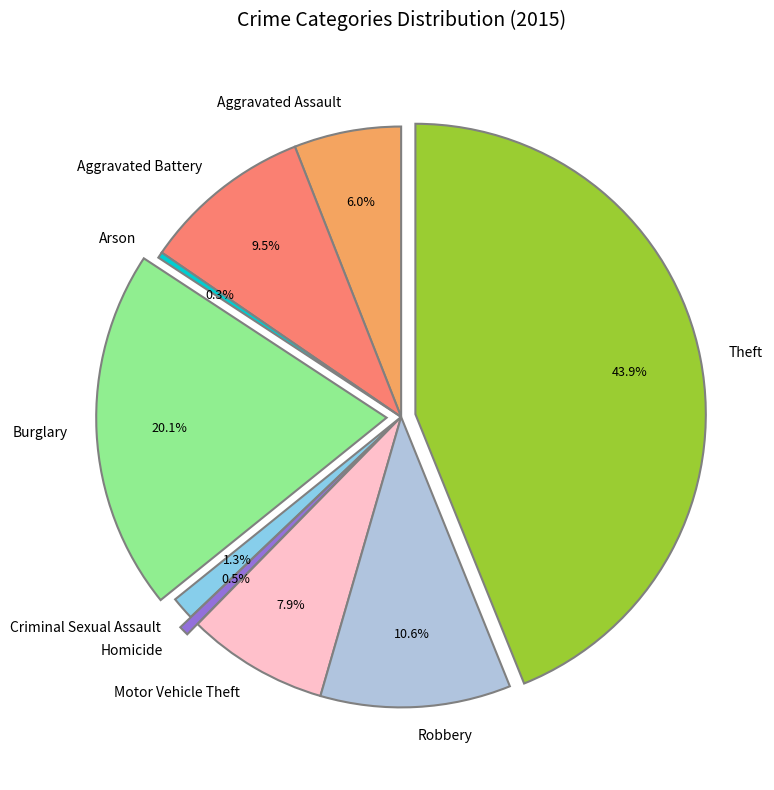

True or false: Motor Vehicle Theft accounts for 8% of the total.

True